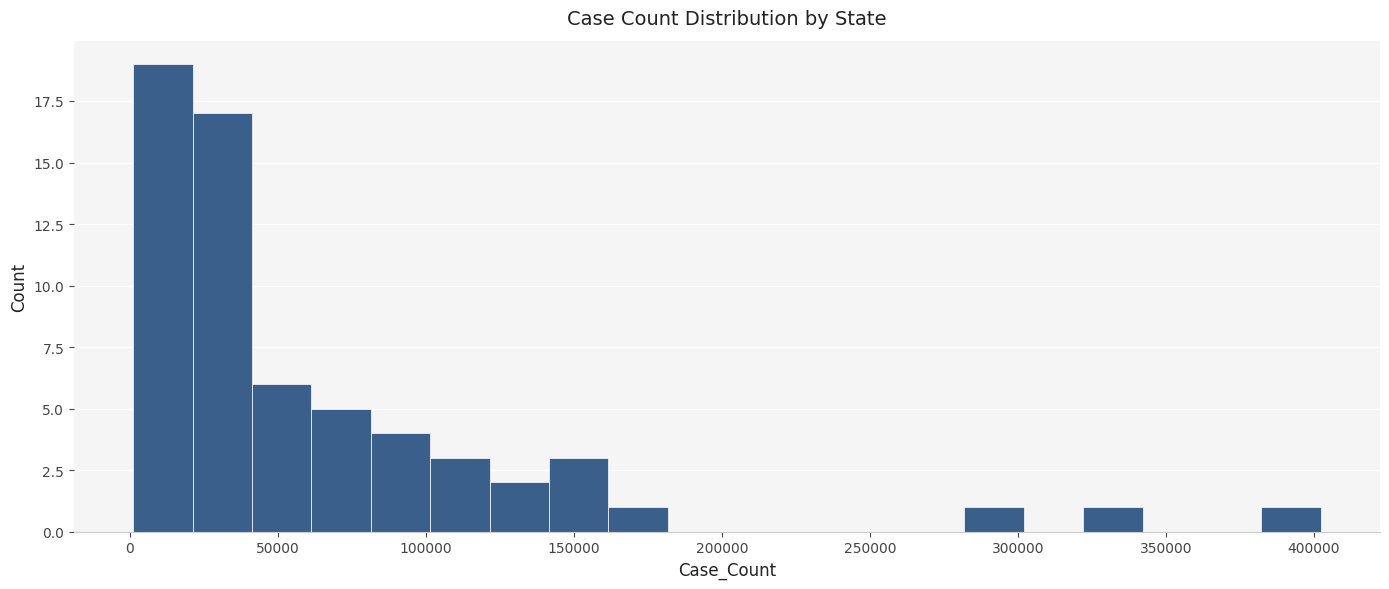

Which range on the x-axis has the tallest bar?

0 to 20000